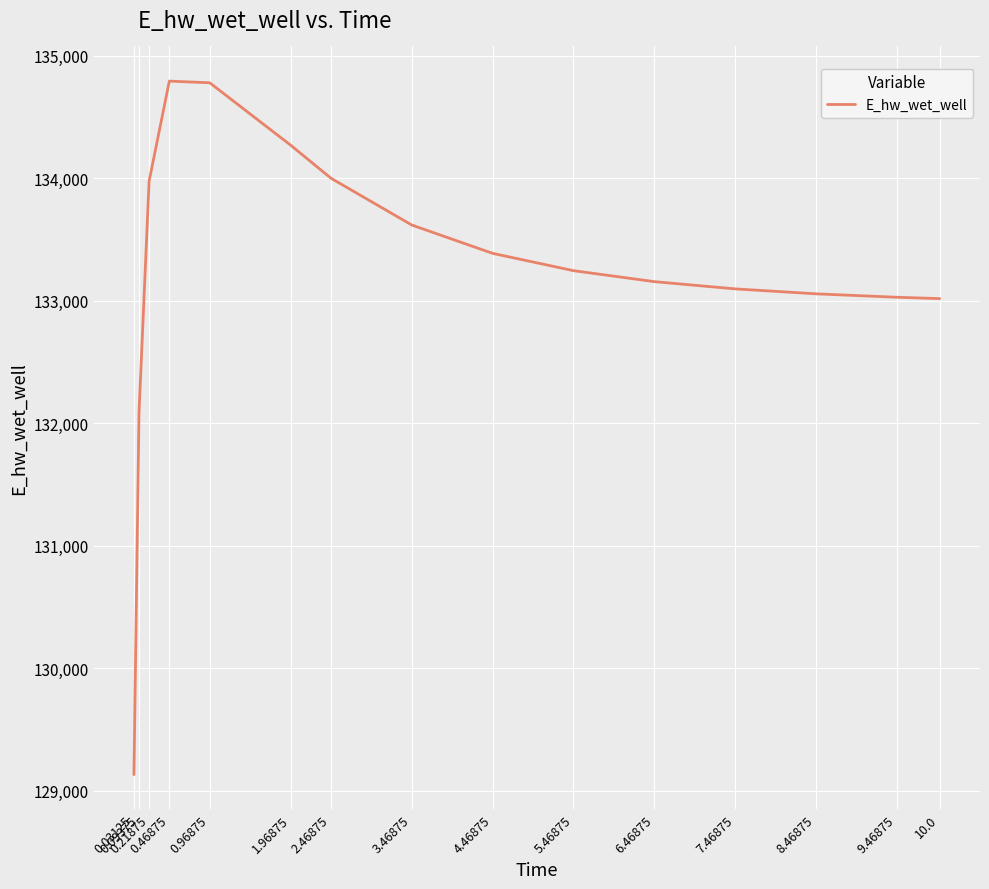

What is the smallest value displayed?

129131.1